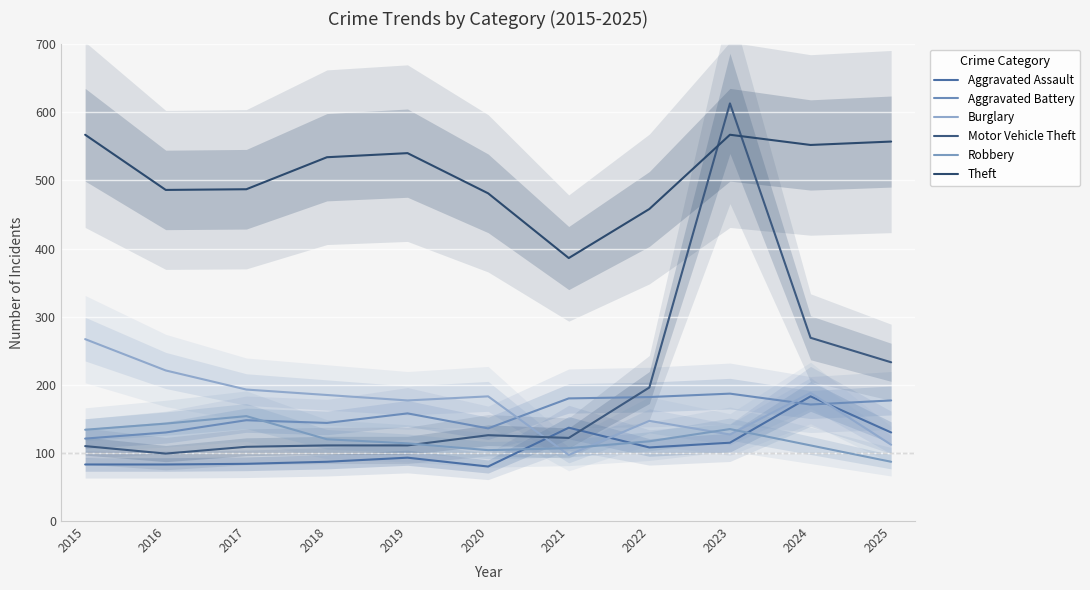

In Aggravated Assault, how many points are lower than both neighbors (excluding endpoints)?

2